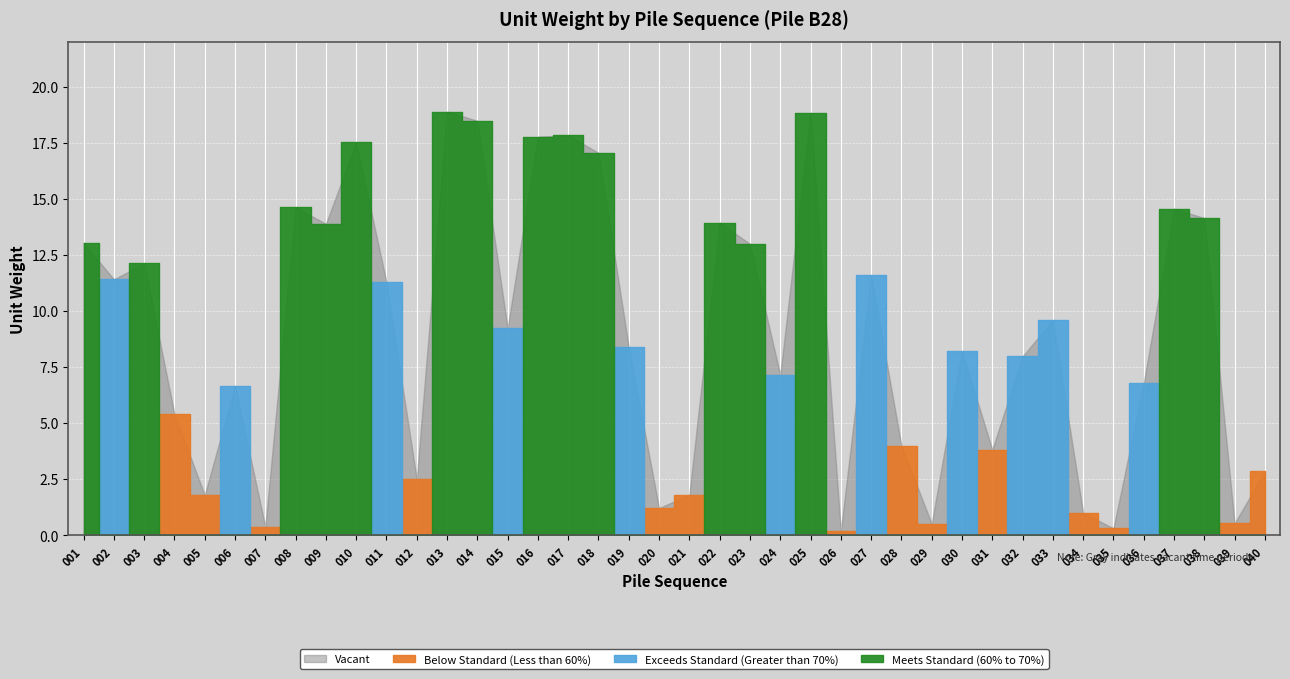

At which category does the chart reach its minimum across all series?

026